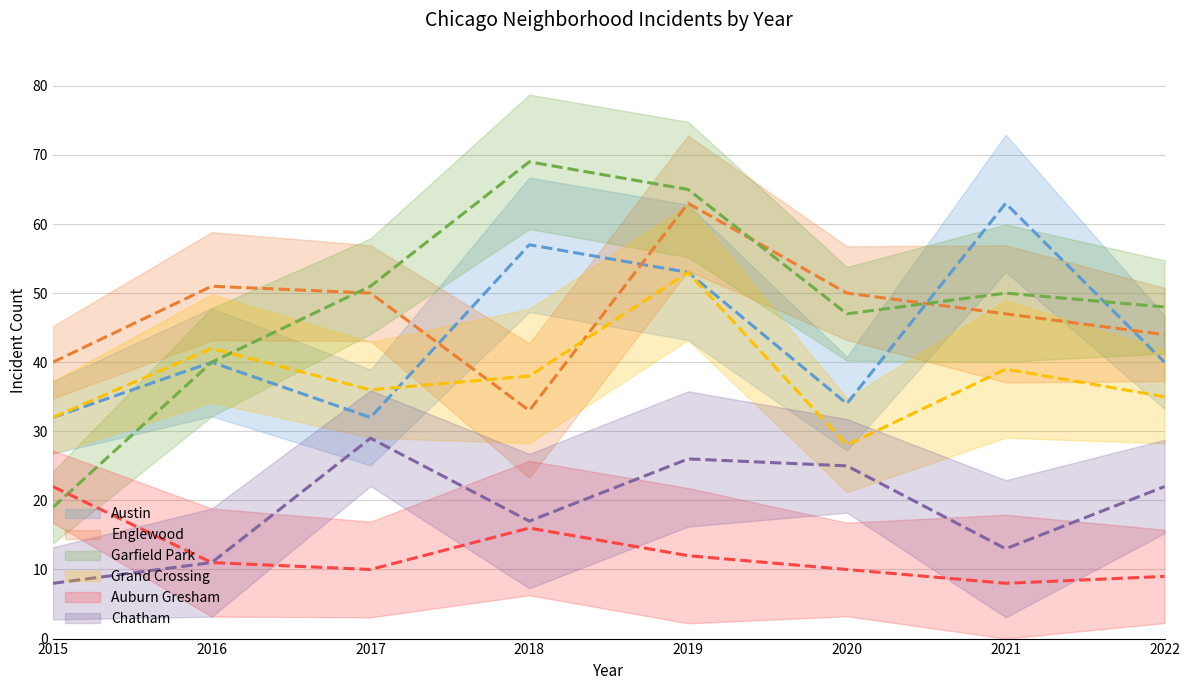

Which label corresponds to the smallest value in the chart?

2021